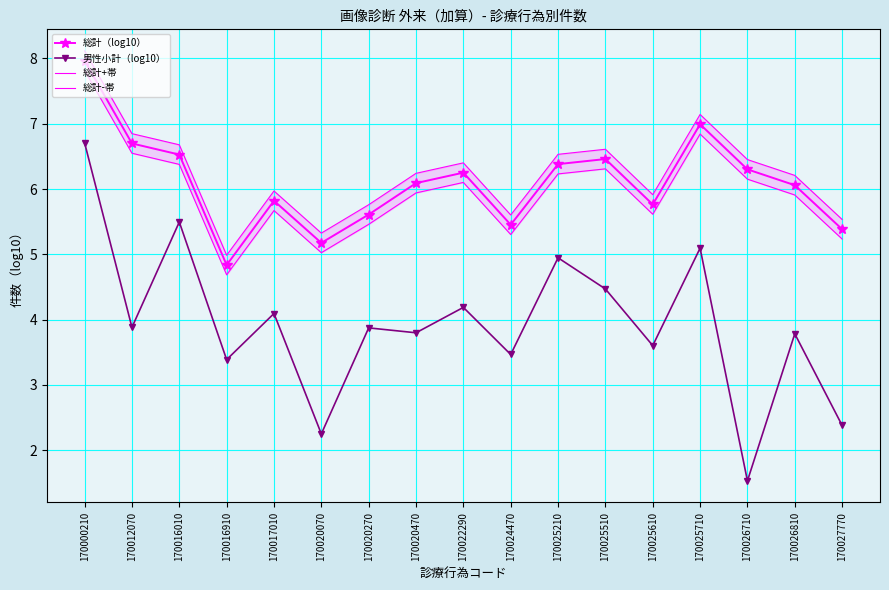

Between 170012070 and 170022290, which is larger?

170012070